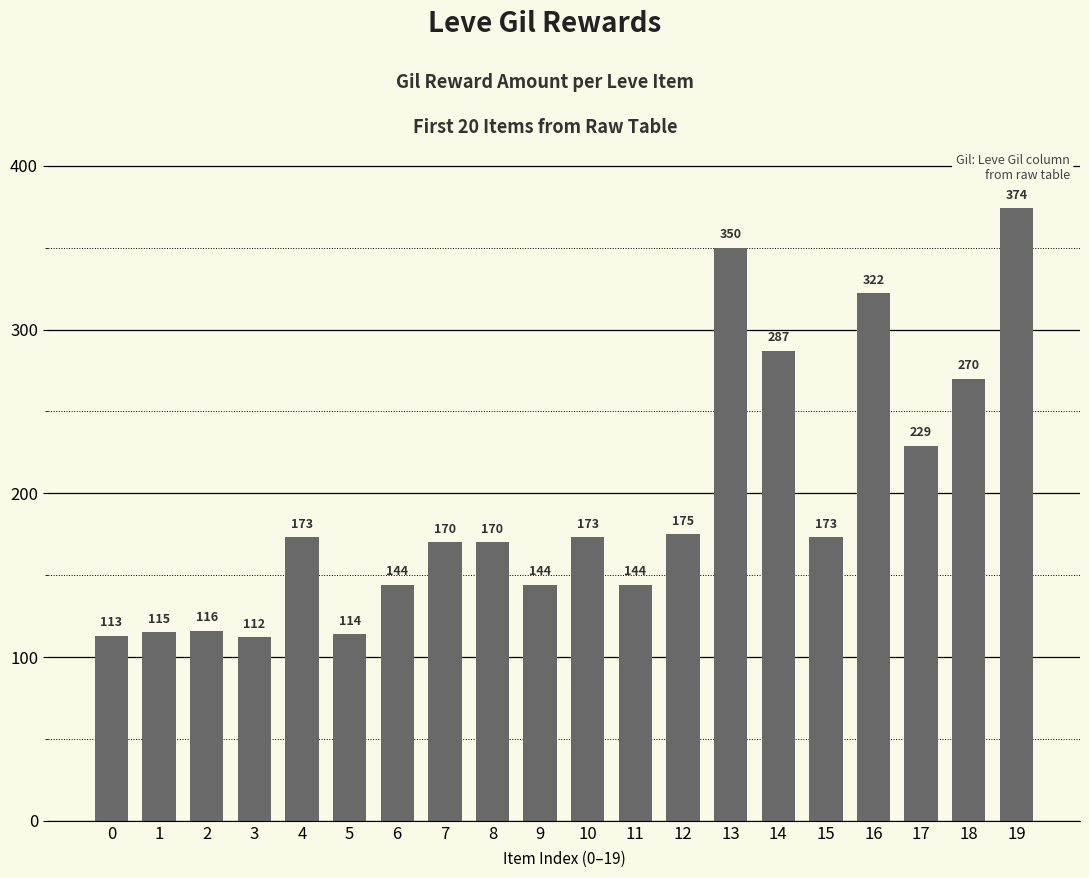

Which label corresponds to the smallest value in the chart?

3